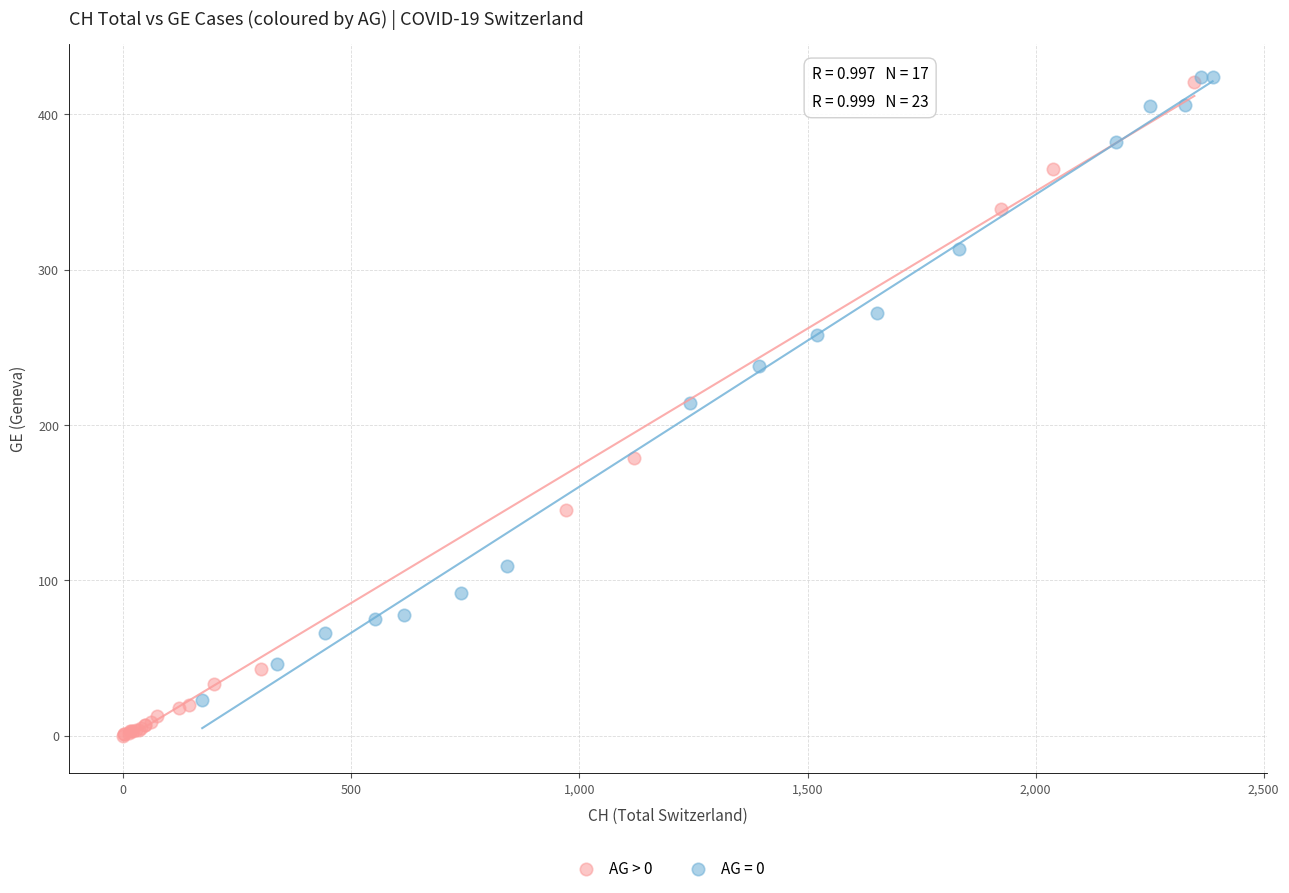

Which series reaches the minimum Y coordinate?

AG = 0